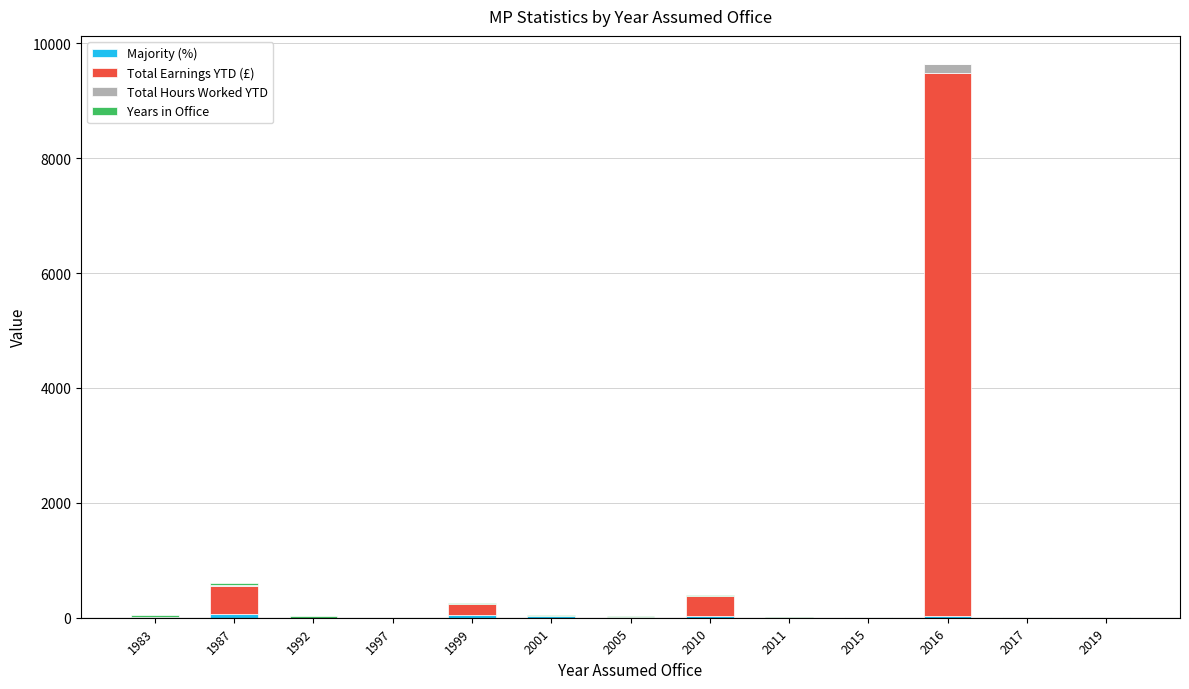

At which category is the sum across all series the highest?

2016